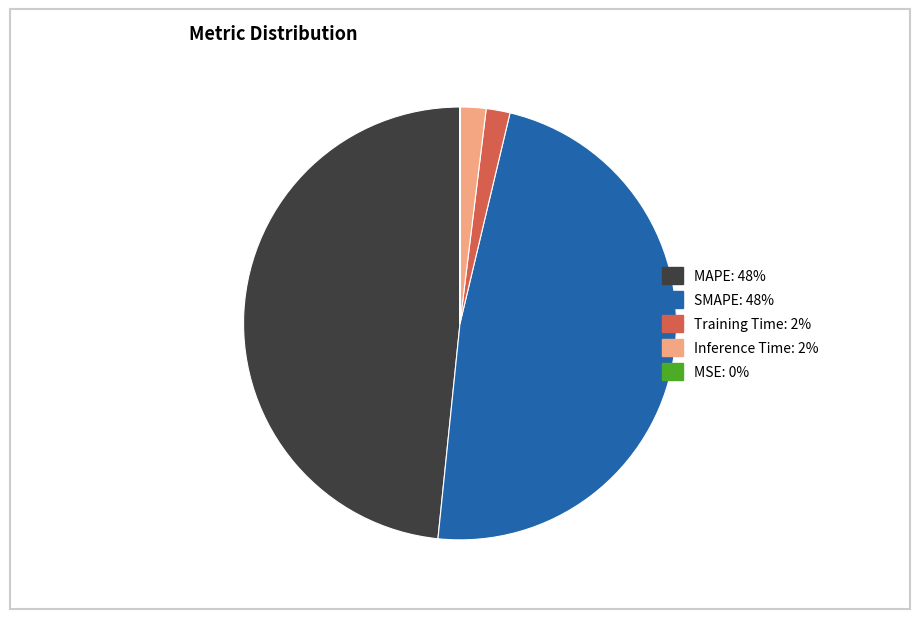

Is there any slice that represents more than half of the pie?

No